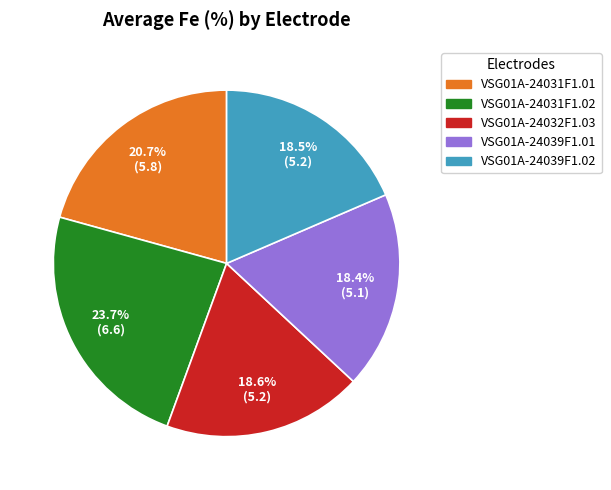

What percentage is NOT represented by VSG01A-24032F1.03?

81.4%